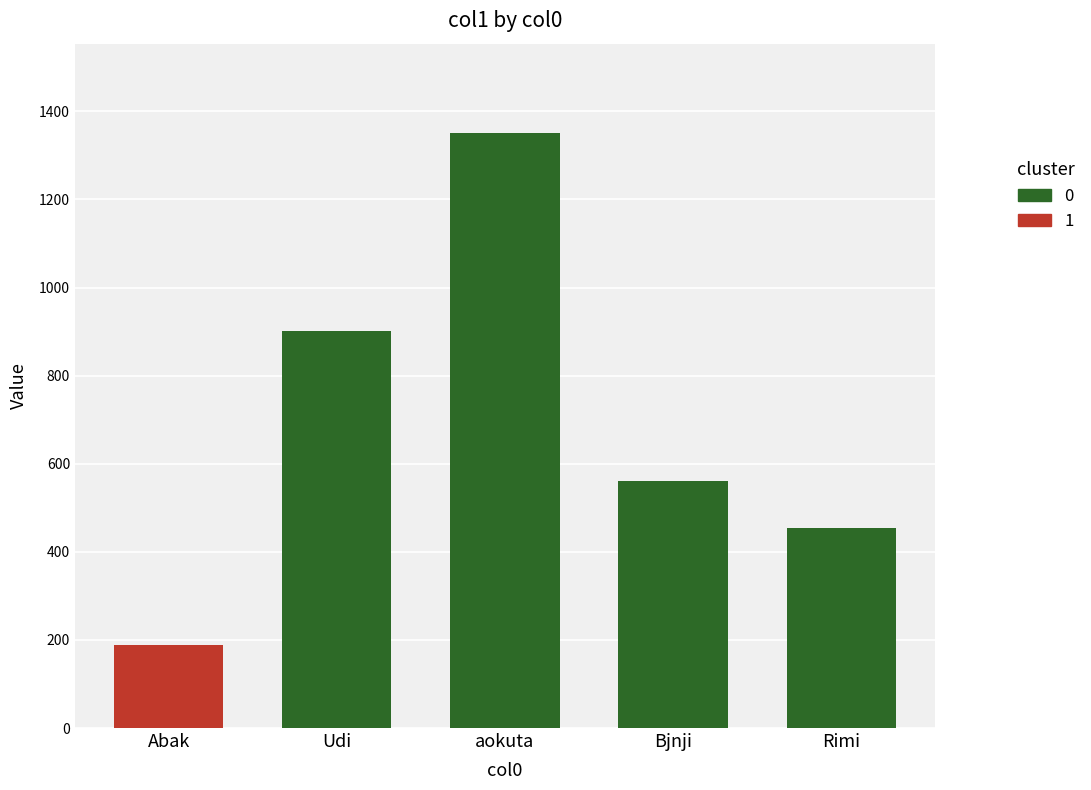

Reading right to left, list all the values displayed in this chart.

Rimi=455.2	Bjnji=561.2	aokuta=1351.1	Udi=901.5	Abak=188.5